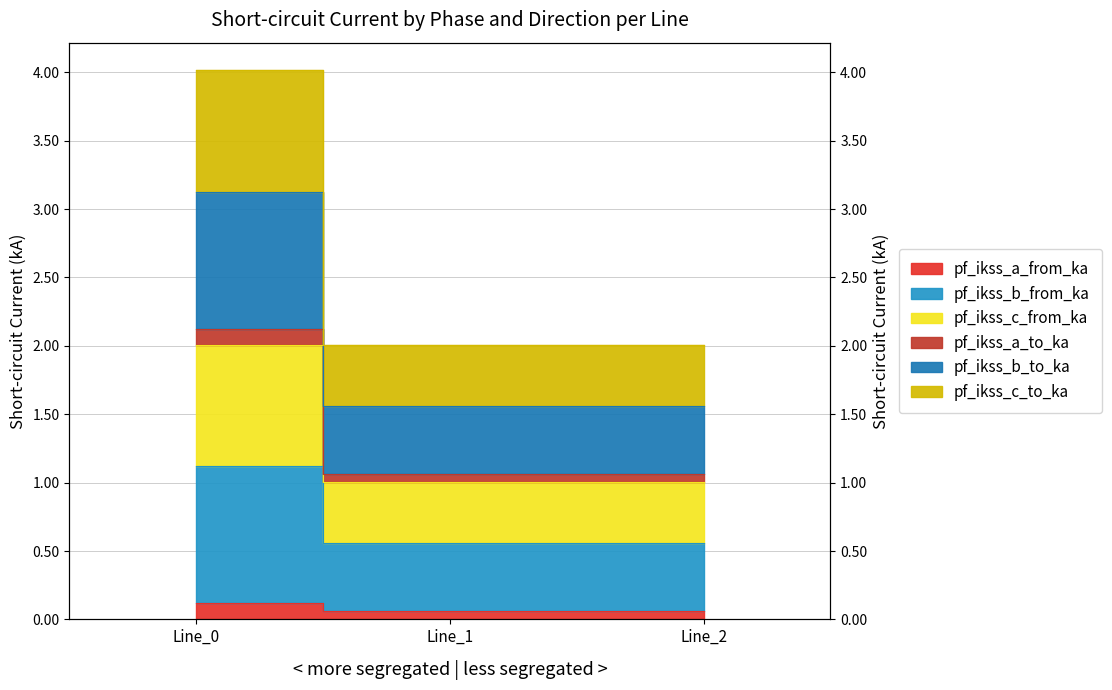

Which label corresponds to the smallest value in the chart?

Line_1